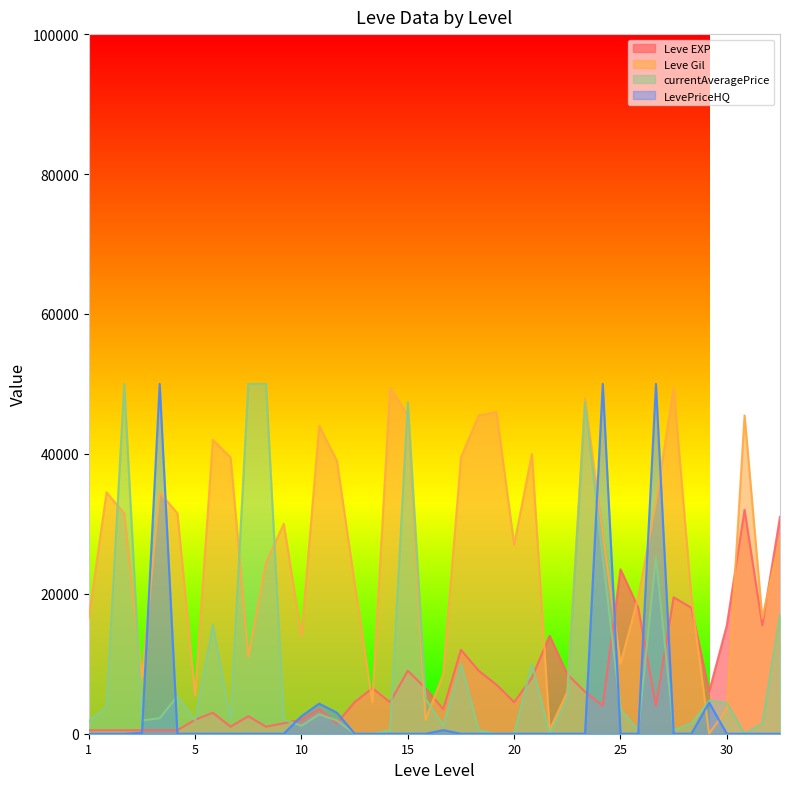

True or false: Leve EXP and Leve Gil cross at least once.

True